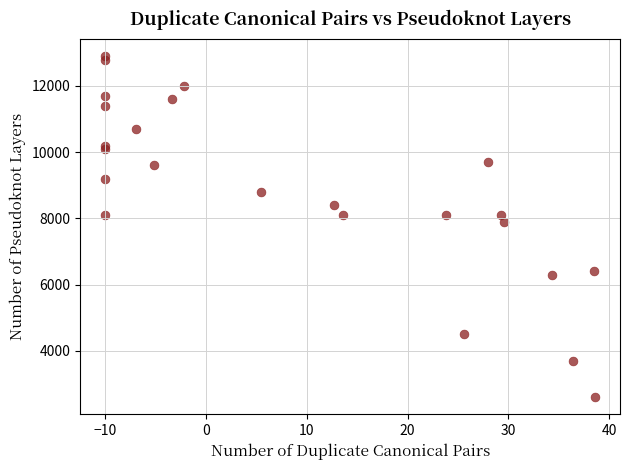

What Y value in the scatter plot is closest to 7750?

7900